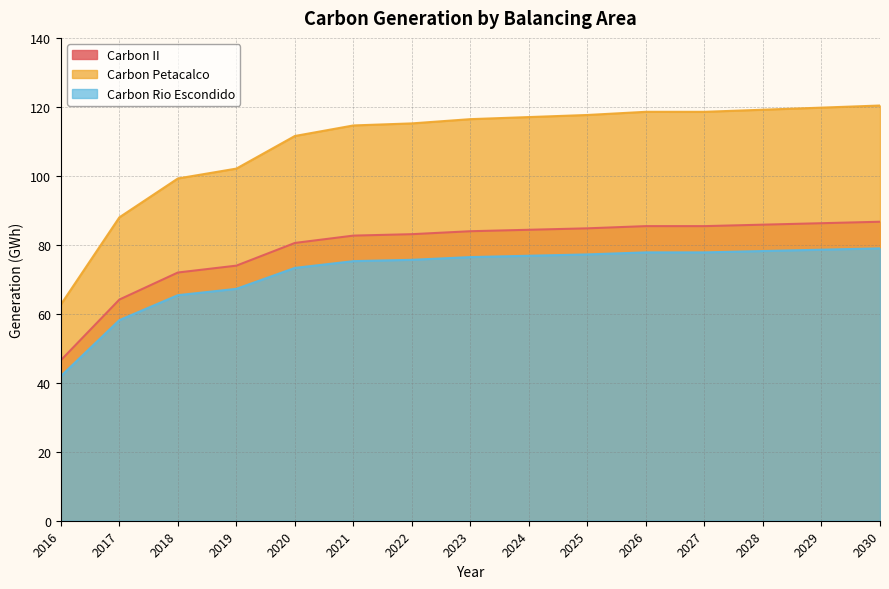

True or false: Carbon II and Carbon Petacalco intersect in this chart.

False